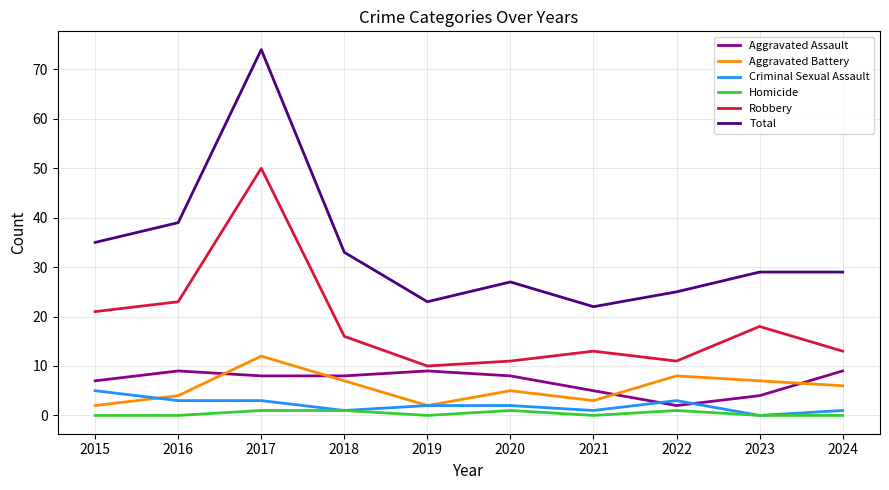

The value of Total at 2015 is 35. True or false?

True